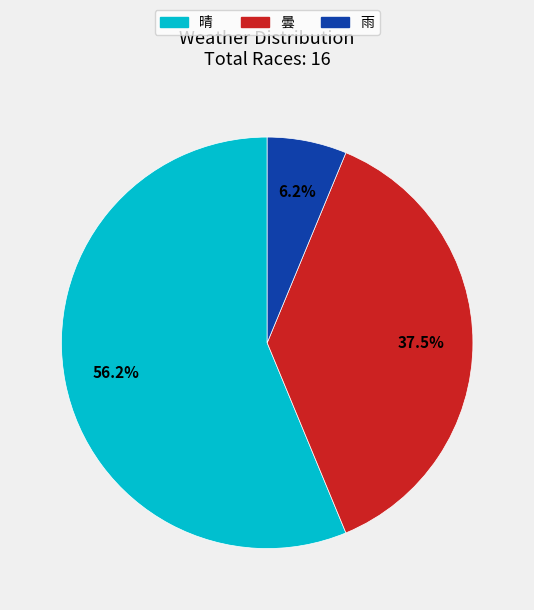

What percentage is the 晴 slice, to the nearest percent?

56%